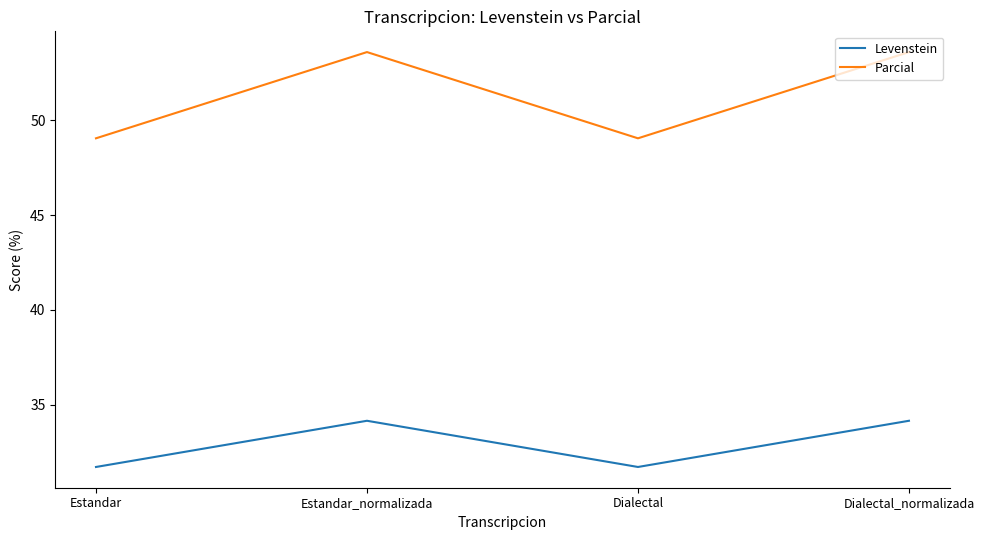

The Levenstein series shows 60.1 at Estandar_normalizada. True or false?

False